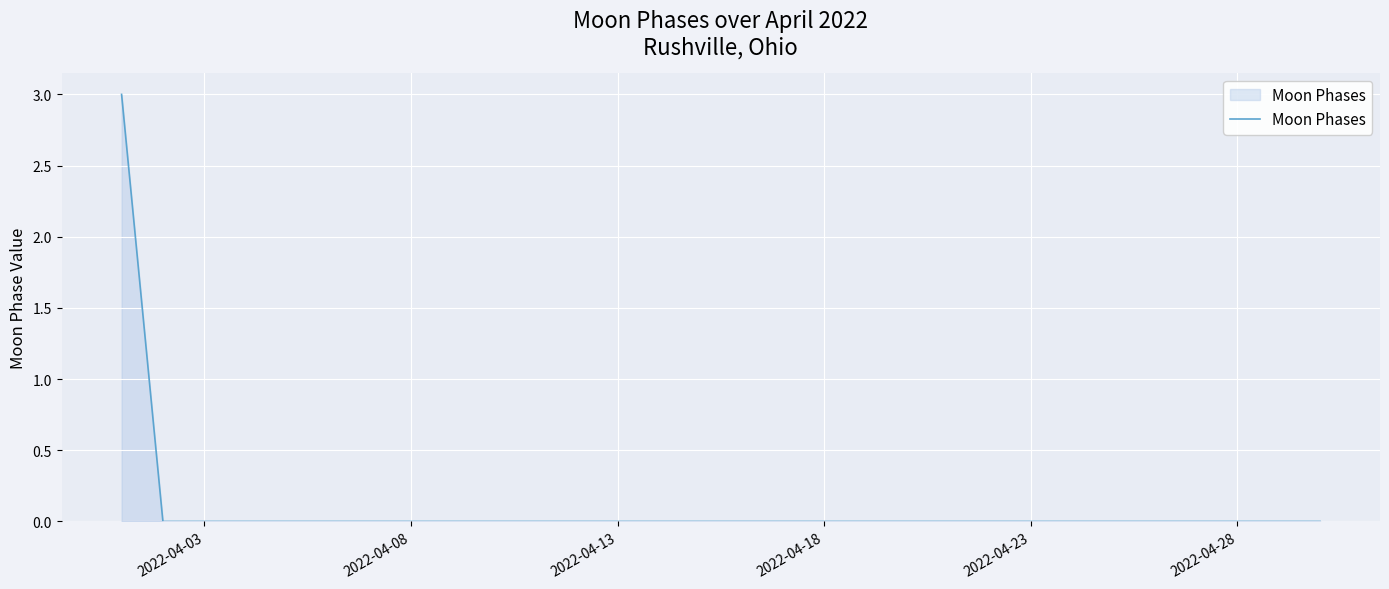

What is the maximum value shown in the chart?

3